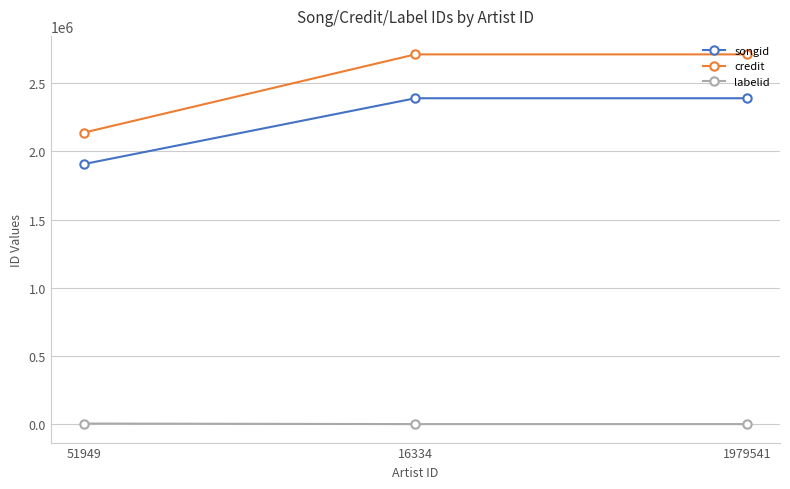

What is the label of the 3rd point from the left?

1979541